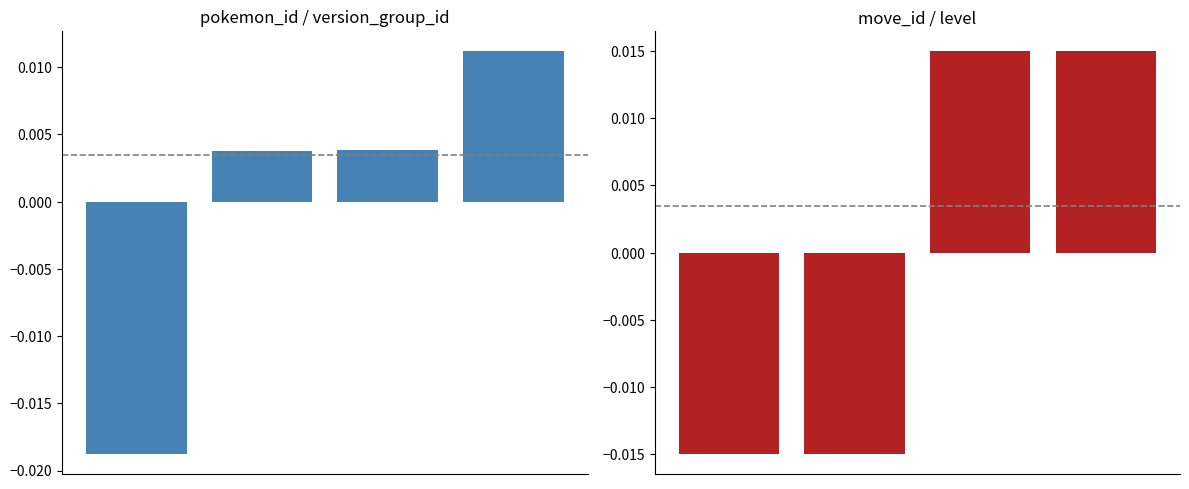

The pokemon_id series shows -0.0 at 0. True or false?

True